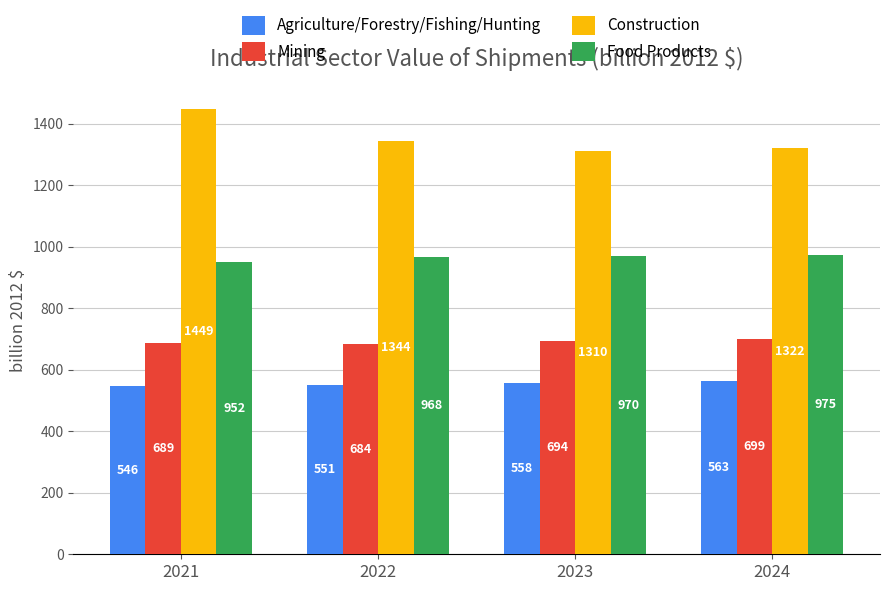

Is the value of Agriculture/Forestry/Fishing/Hunting at 2023 greater than the value of Food Products at 2021?

No